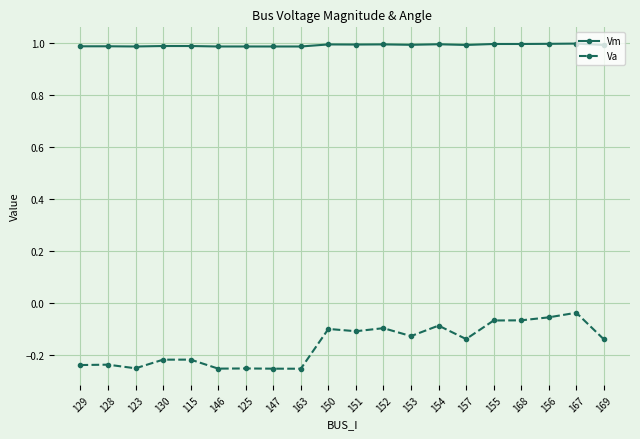

What is the sum of the Vm values at 168 and 150?

2.0